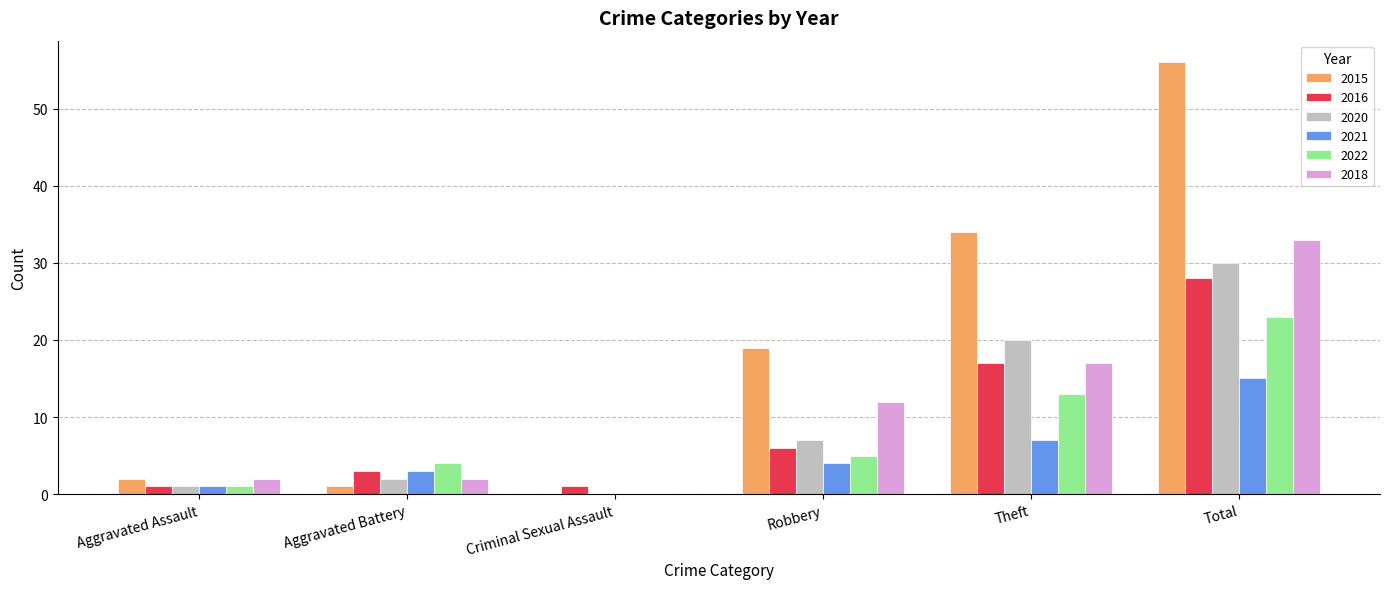

What is the greatest value displayed?

56